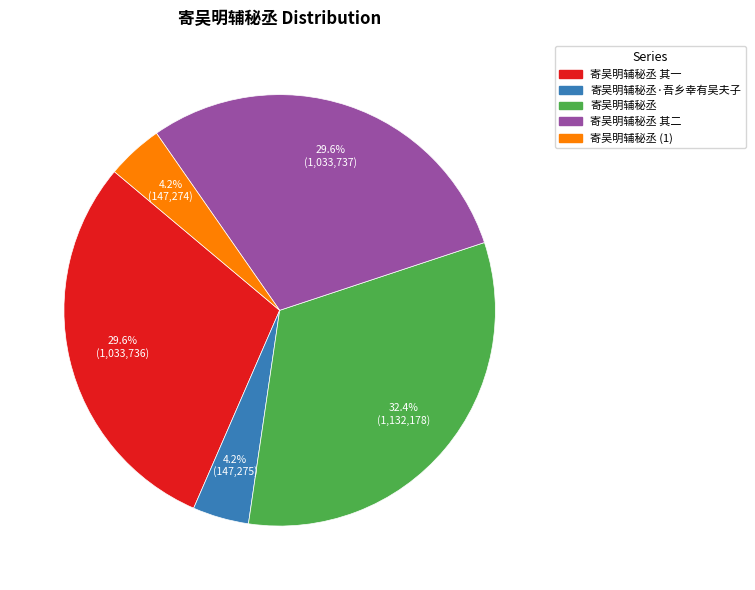

Is there a majority slice in this chart?

No